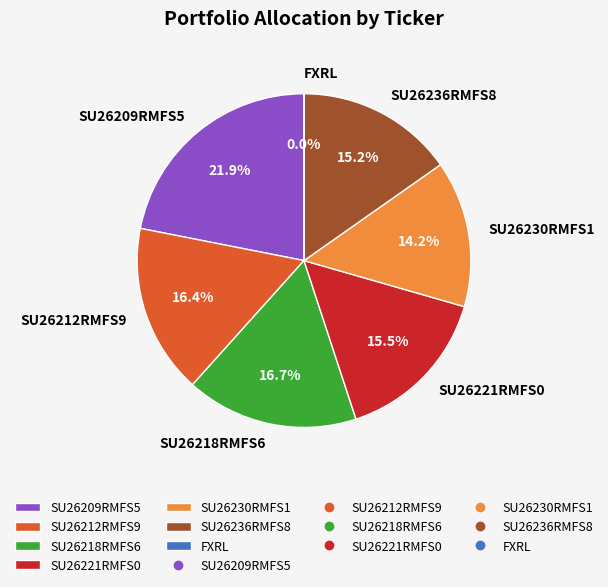

Does SU26212RMFS9 account for over 50% of the chart?

No